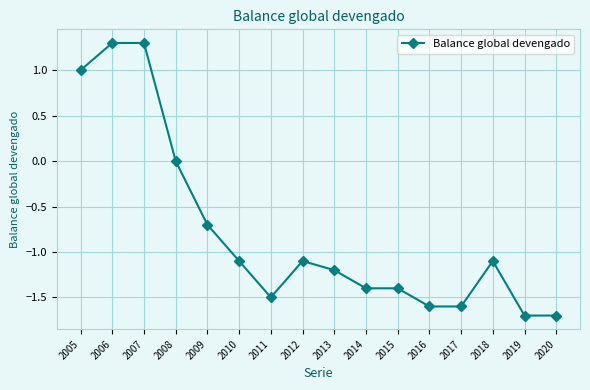

What is the change in value from 2005 to 2008?

-1.0